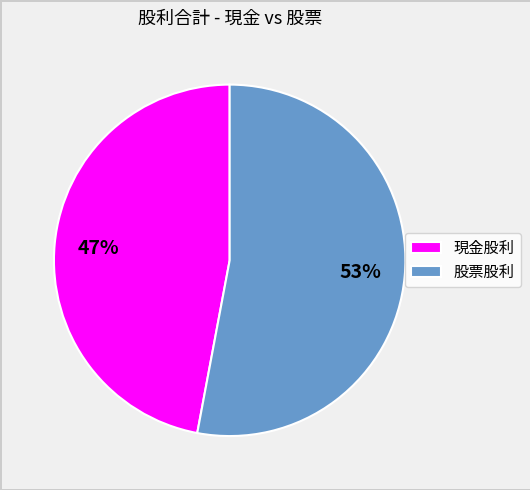

Is there a majority slice in this chart?

Yes